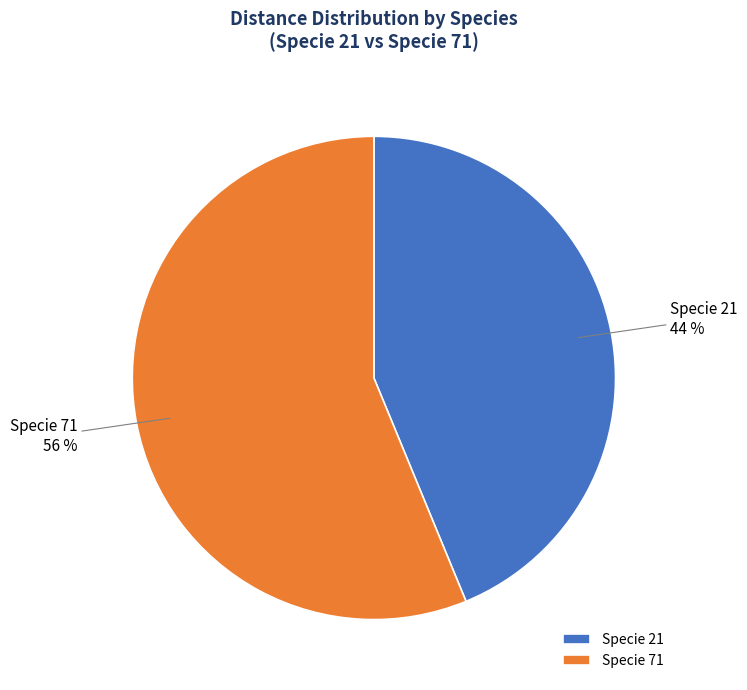

Rank the categories by value from highest to lowest.

Specie 71, Specie 21